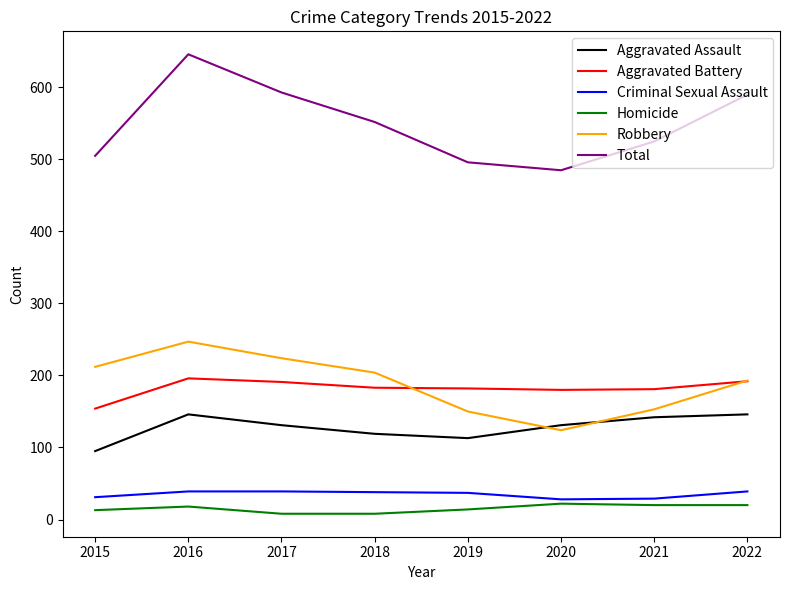

What value does the Total series have at 2020?

485